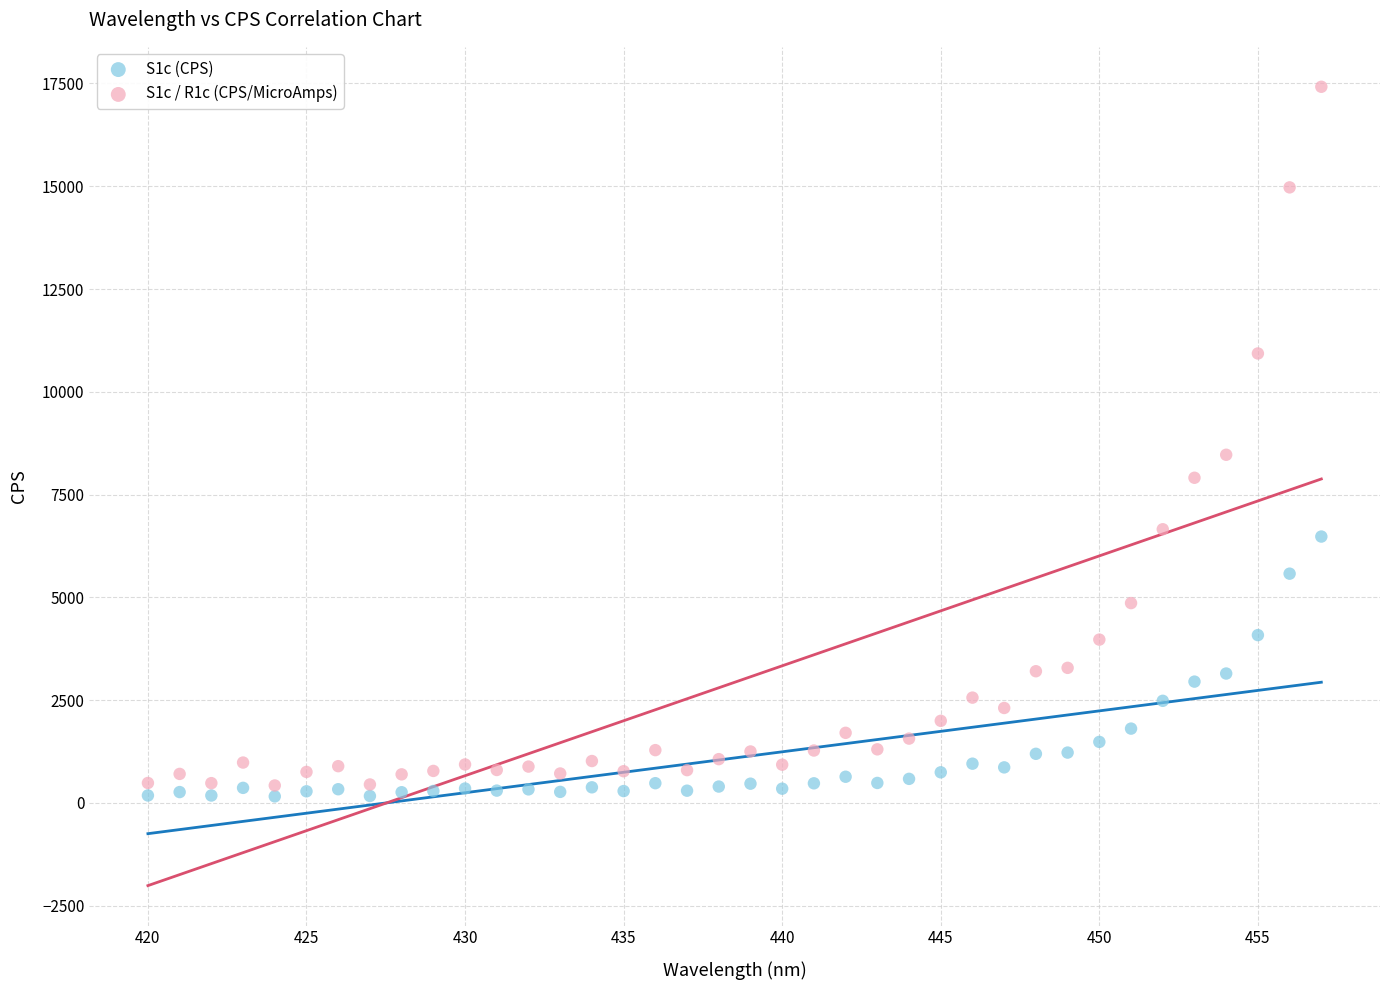

Across all data points, what is the range of Y values (max minus min)?

17262.2